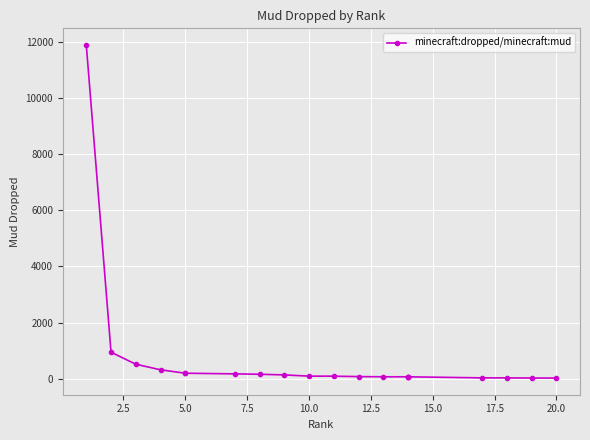

What is the greatest value displayed?

11904